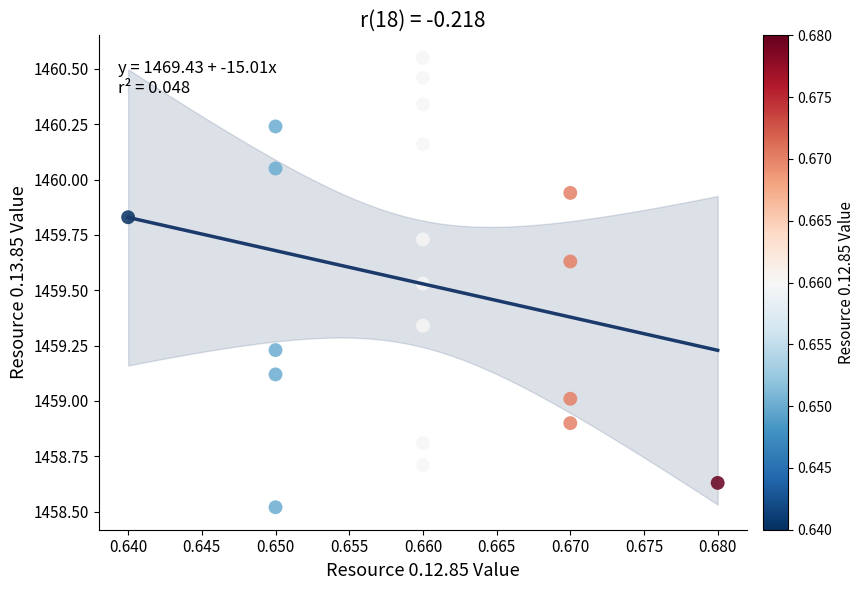

What is the range of Y values (max minus min)?

2.0